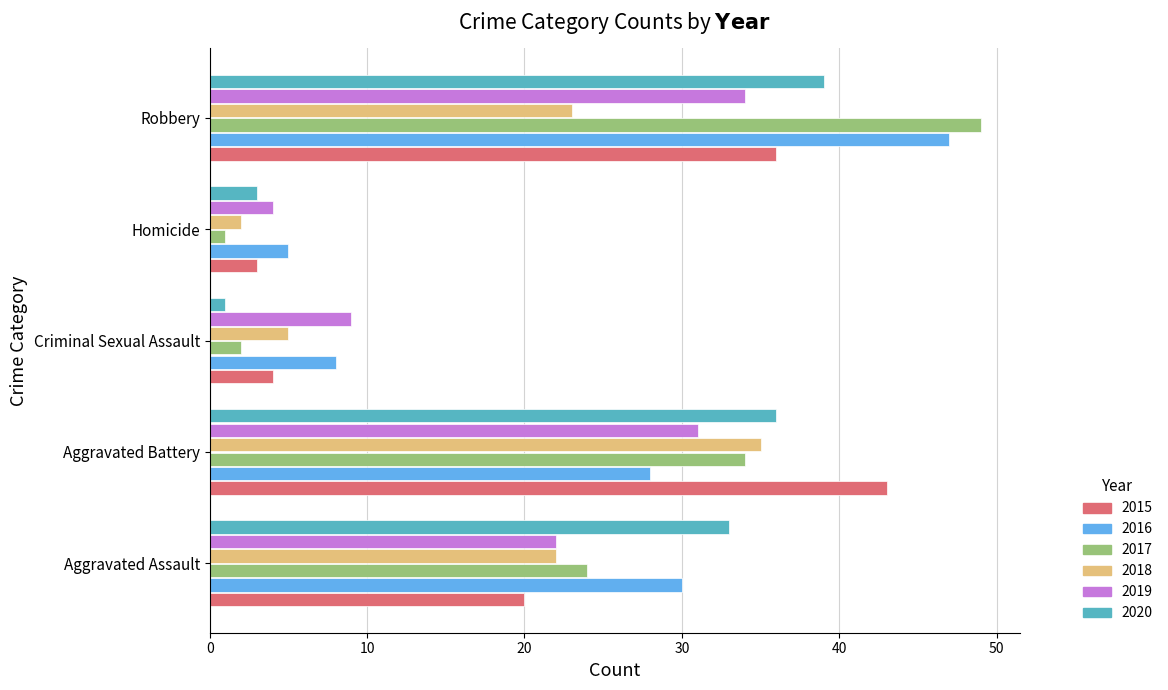

Read the 2016 value at Criminal Sexual Assault, to the nearest 10.

10